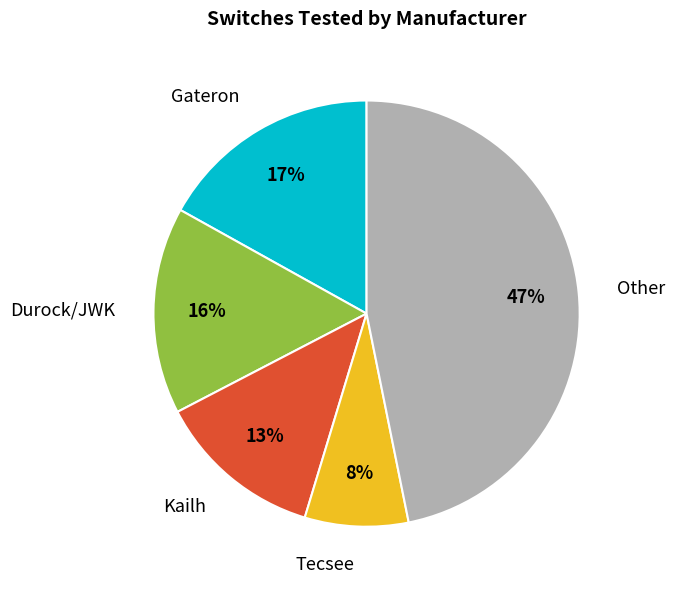

To the nearest percent, what portion does Kailh represent?

13%